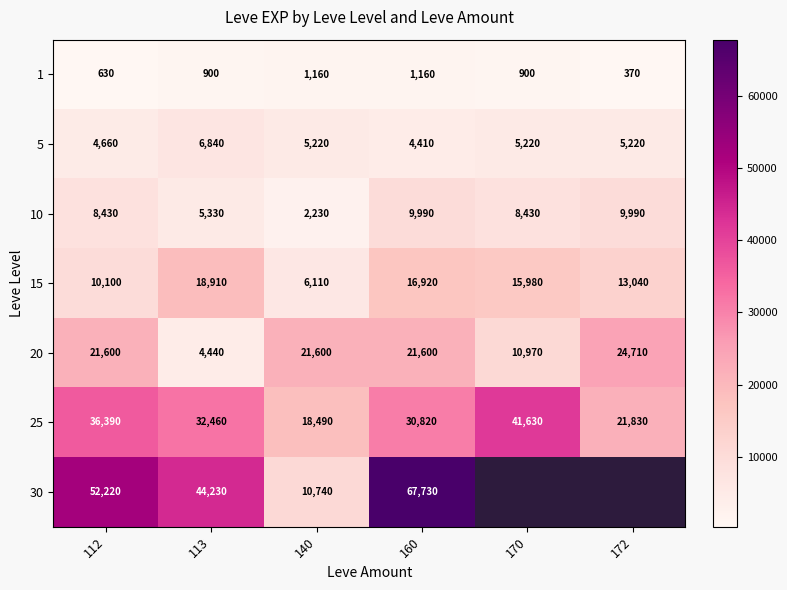

Where is 15 nearest to the value 12510?

172